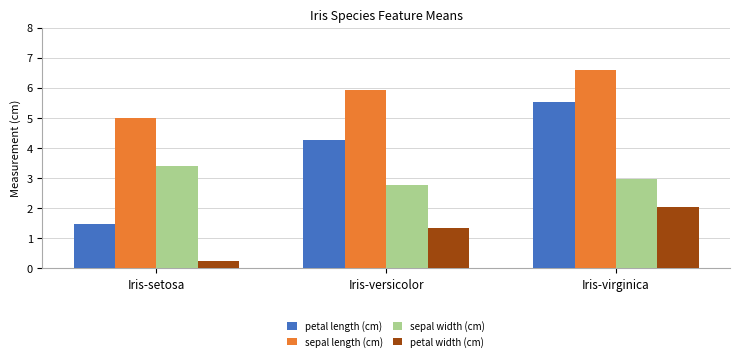

What is the label of the 2nd bar from the left?

Iris-versicolor